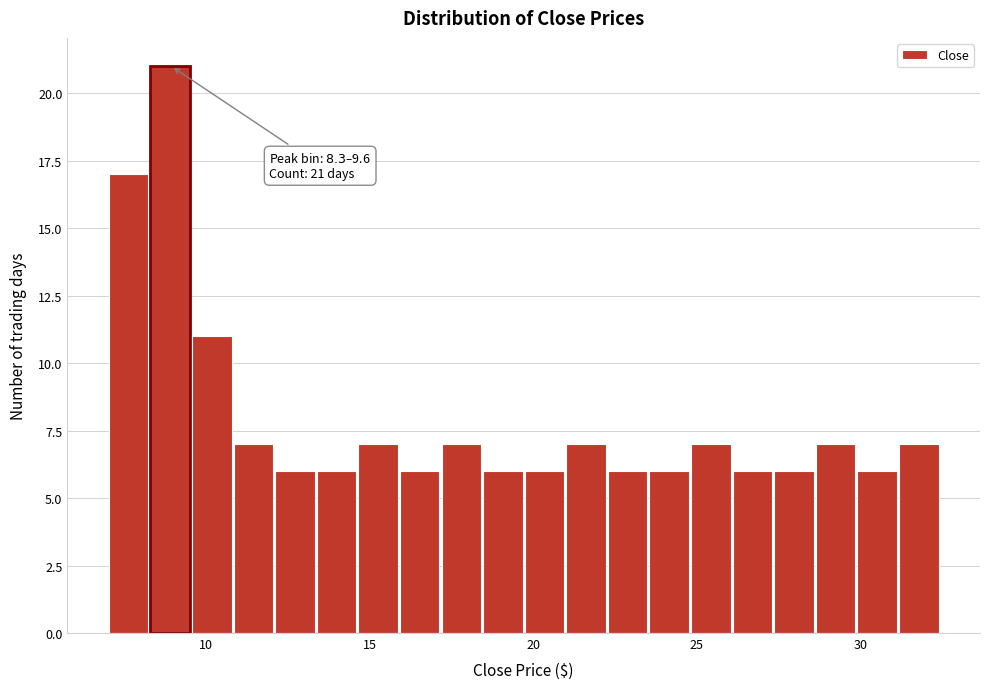

Read against the x-axis, roughly where is the centre of the tallest bar?

9.0